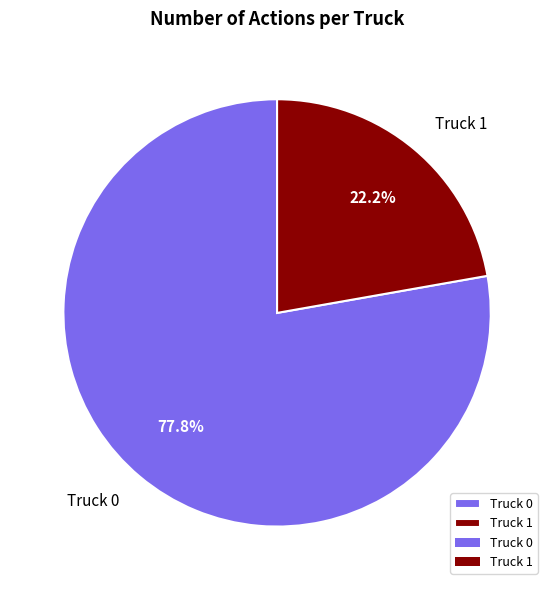

To the nearest percent, what is the combined percentage of Truck 0 and Truck 1?

100%